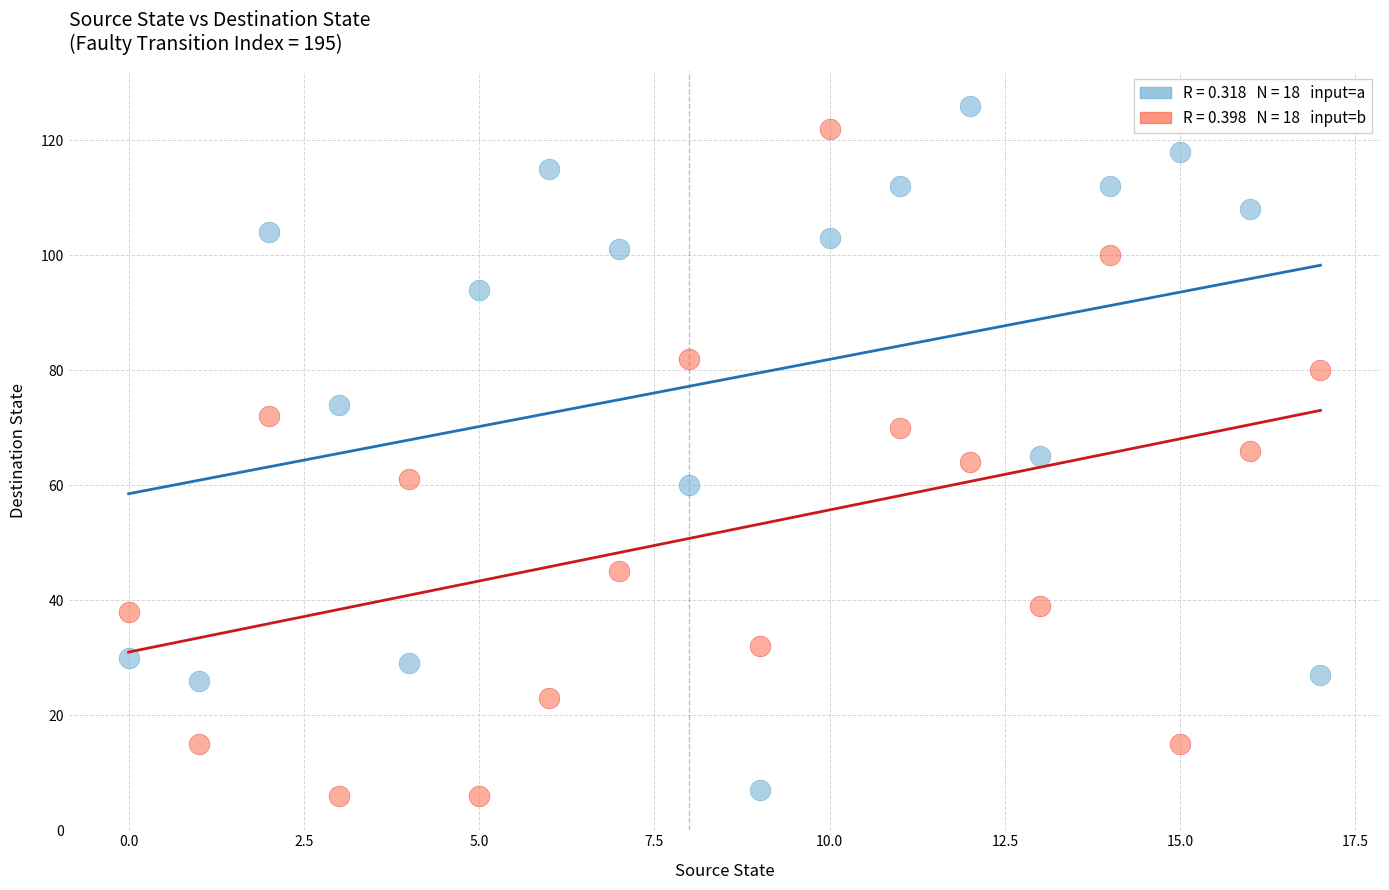

Across all data points, what is the range of Y values (max minus min)?

120